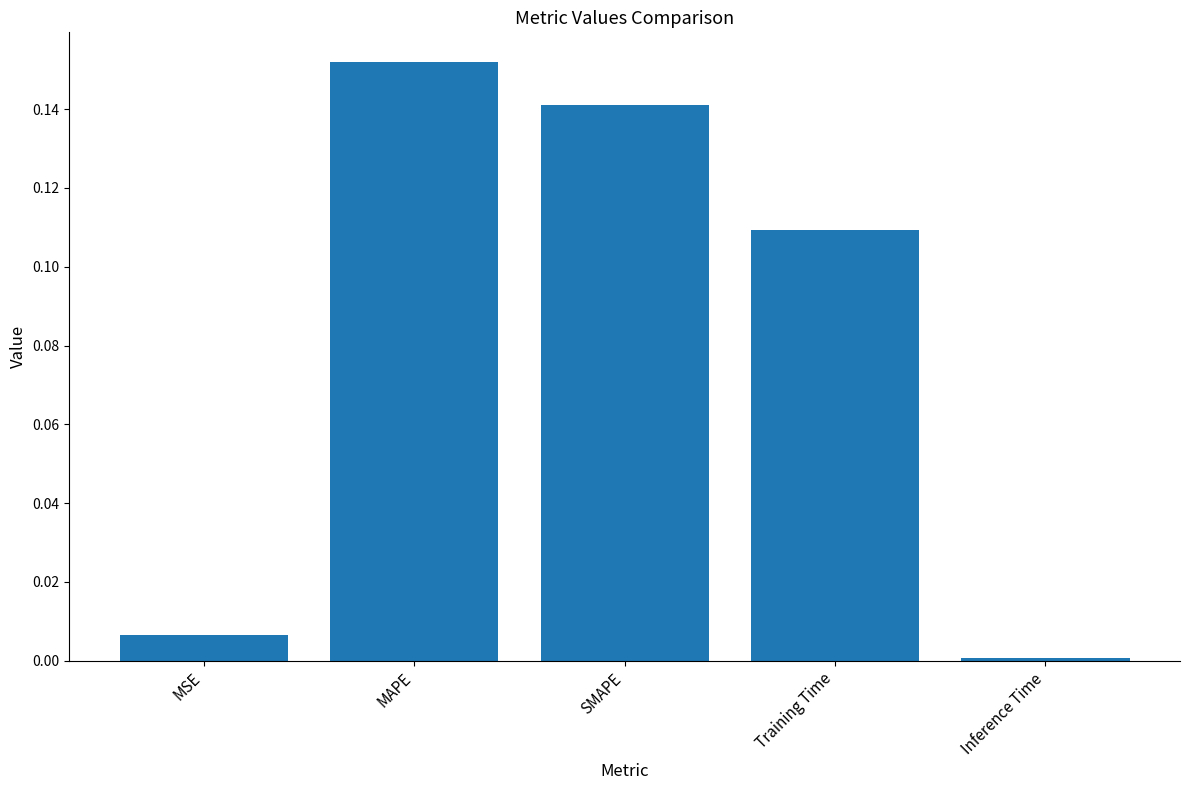

Is it true that the value at MAPE is 0.0?

False